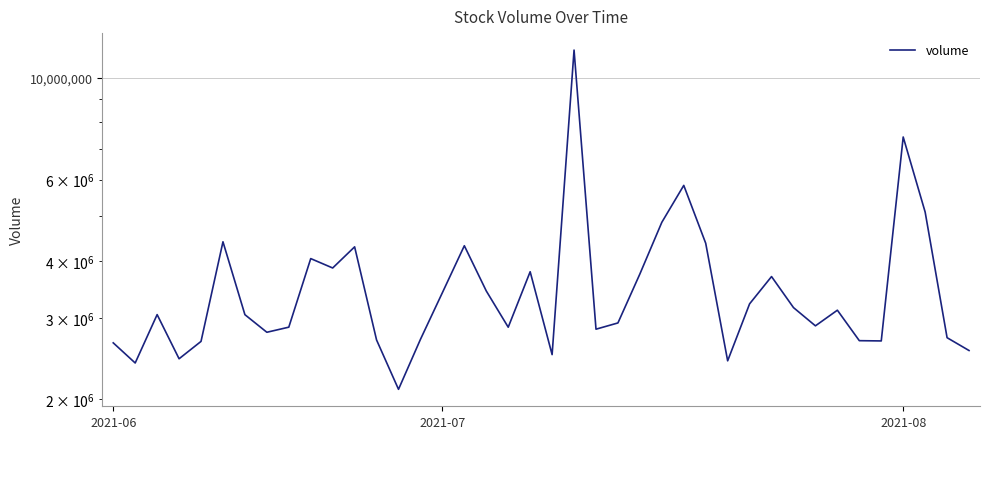

True or false: the data shows 2673000 at 4.

True